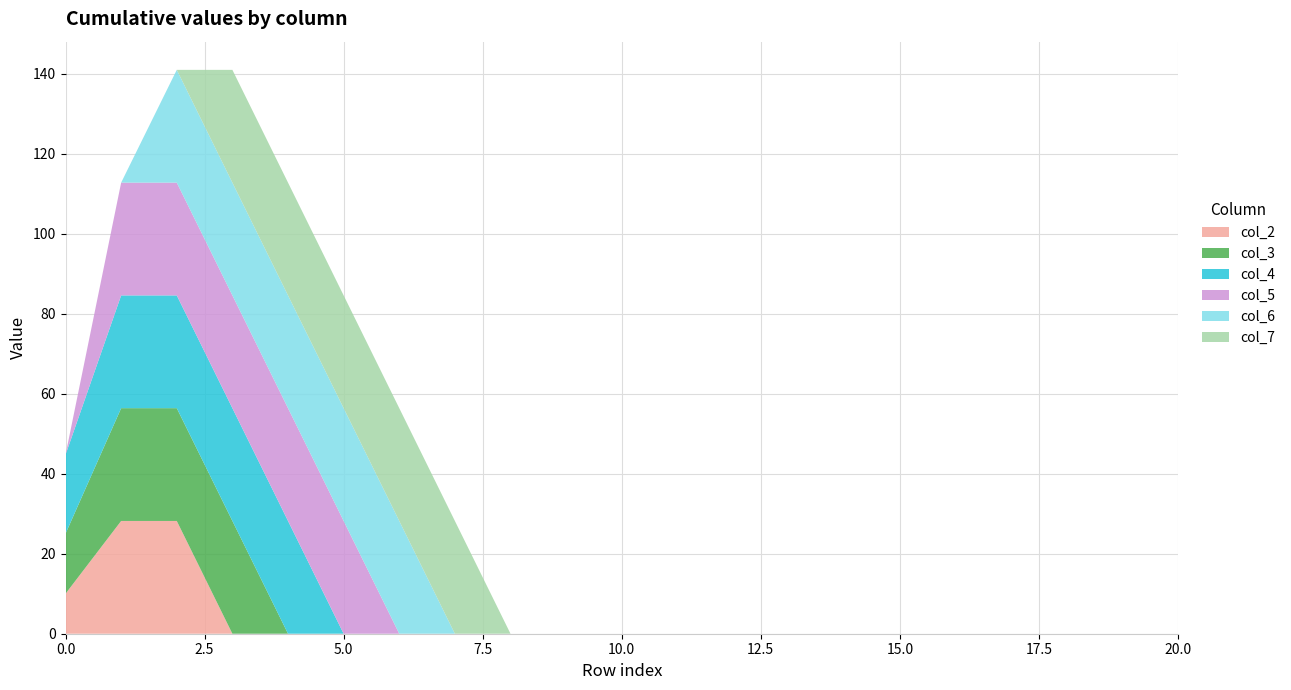

Reading left to right, transcribe all the data shown in this chart.

col_2: 0=10.0	1=28.2	2=28.2	3=0.0	4=0.0	5=0.0	6=0.0	7=0.0	8=0.0	9=0.0	10=0.0	11=0.0	12=0.0	13=0.0	14=0.0	15=0.0	16=0.0	17=0.0	18=0.0	19=0.0	20=0.0
col_3: 0=15.0	1=28.2	2=28.2	3=28.2	4=0.0	5=0.0	6=0.0	7=0.0	8=0.0	9=0.0	10=0.0	11=0.0	12=0.0	13=0.0	14=0.0	15=0.0	16=0.0	17=0.0	18=0.0	19=0.0	20=0.0
col_4: 0=19.7	1=28.2	2=28.2	3=28.2	4=28.2	5=0.0	6=0.0	7=0.0	8=0.0	9=0.0	10=0.0	11=0.0	12=0.0	13=0.0	14=0.0	15=0.0	16=0.0	17=0.0	18=0.0	19=0.0	20=0.0
col_5: 0=0.0	1=28.2	2=28.2	3=28.2	4=28.2	5=28.2	6=0.0	7=0.0	8=0.0	9=0.0	10=0.0	11=0.0	12=0.0	13=0.0	14=0.0	15=0.0	16=0.0	17=0.0	18=0.0	19=0.0	20=0.0
col_6: 0=0.0	1=0.0	2=28.2	3=28.2	4=28.2	5=28.2	6=28.2	7=0.0	8=0.0	9=0.0	10=0.0	11=0.0	12=0.0	13=0.0	14=0.0	15=0.0	16=0.0	17=0.0	18=0.0	19=0.0	20=0.0
col_7: 0=0.0	1=0.0	2=0.0	3=28.2	4=28.2	5=28.2	6=28.2	7=28.2	8=0.0	9=0.0	10=0.0	11=0.0	12=0.0	13=0.0	14=0.0	15=0.0	16=0.0	17=0.0	18=0.0	19=0.0	20=0.0